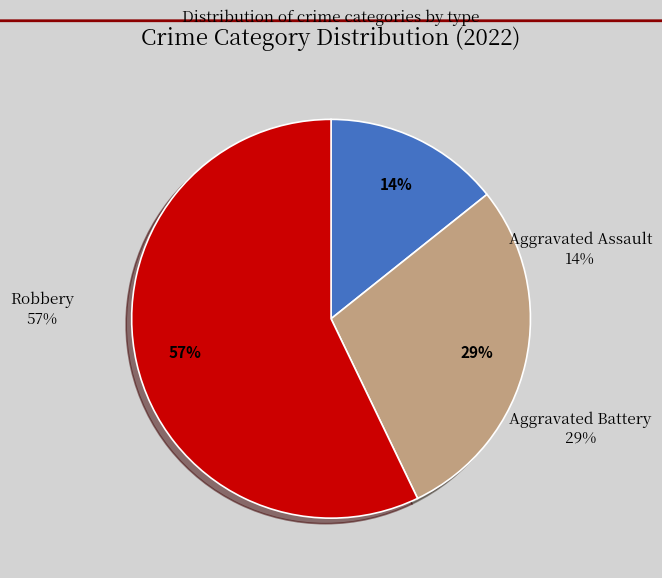

The Aggravated Assault slice represents 14% of the pie. True or false?

True